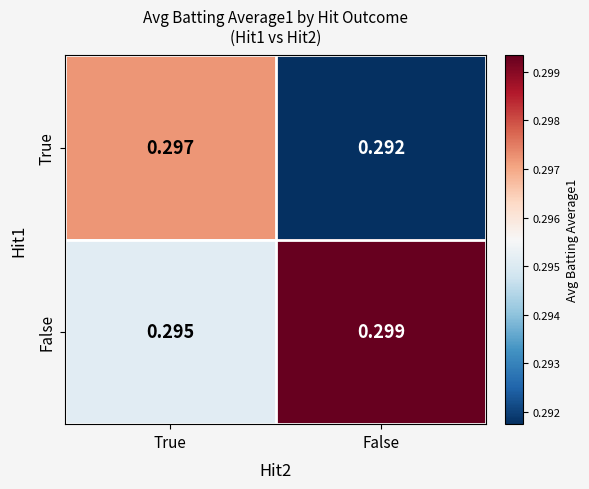

Which series has the largest total across all categories?

False